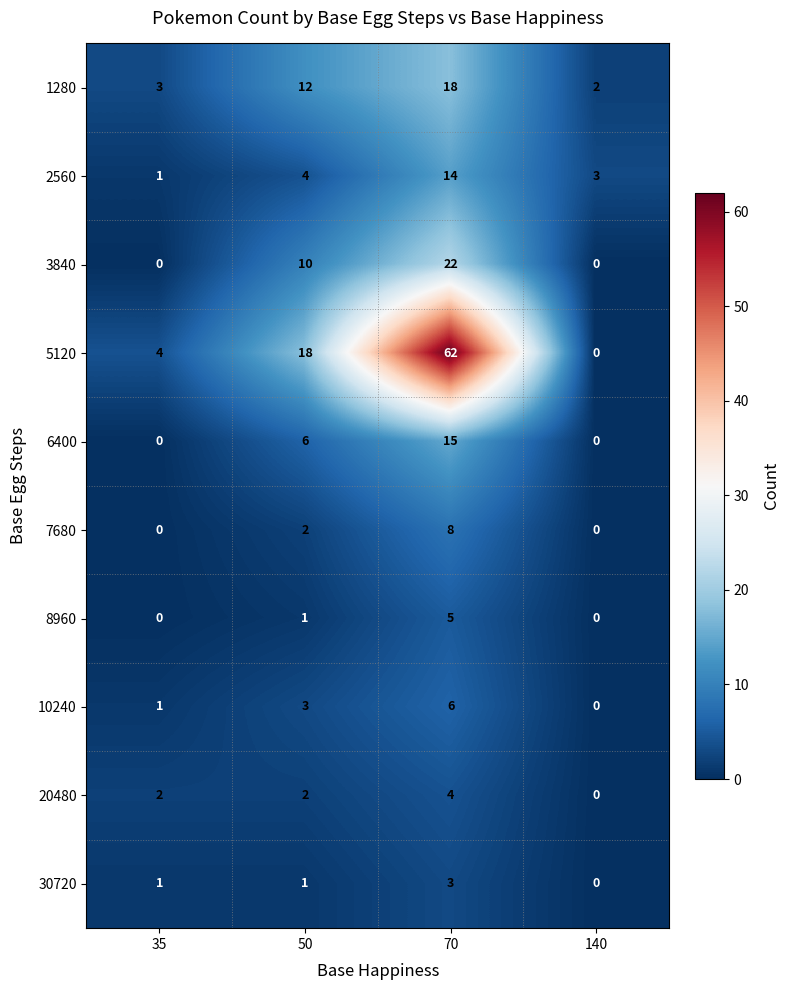

Which series has the largest total across all categories?

5120